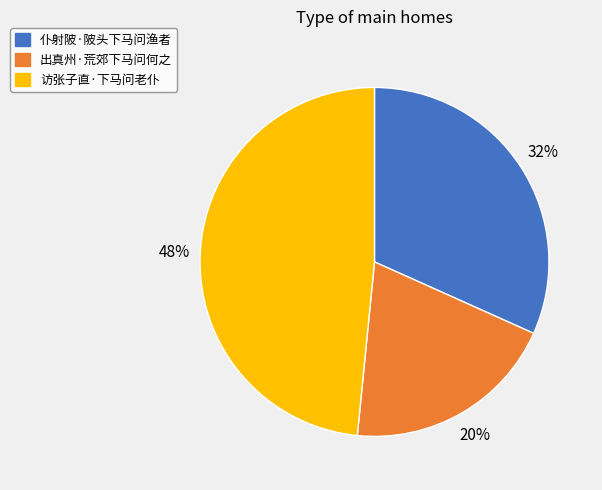

True or false: 出真州·荒郊下马问何之 accounts for 20% of the total.

True